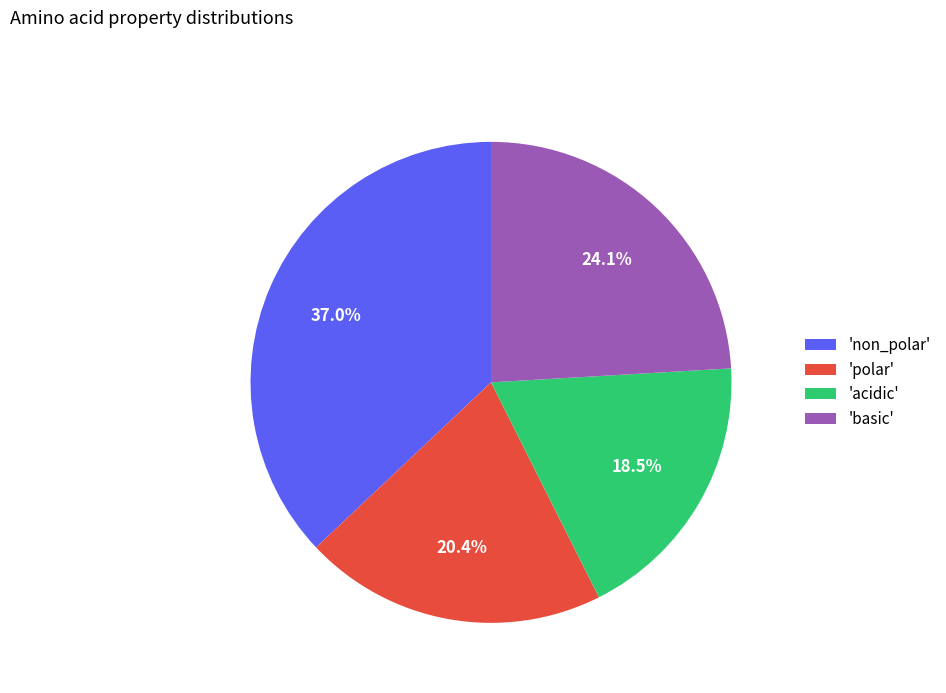

What percentage do 'polar' and 'acidic' together represent?

38.9%